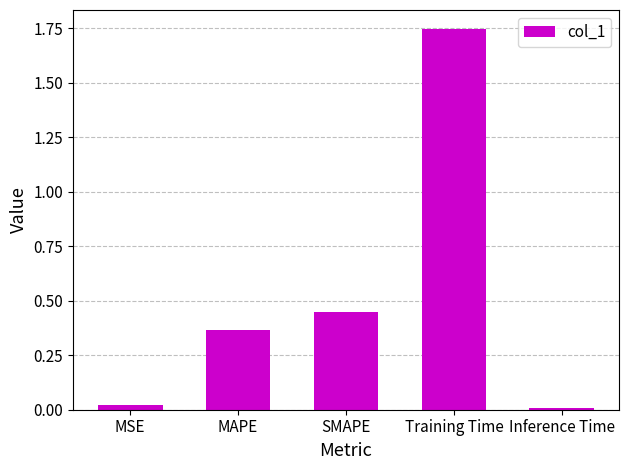

What is the sum of the values at Training Time and MAPE?

2.1